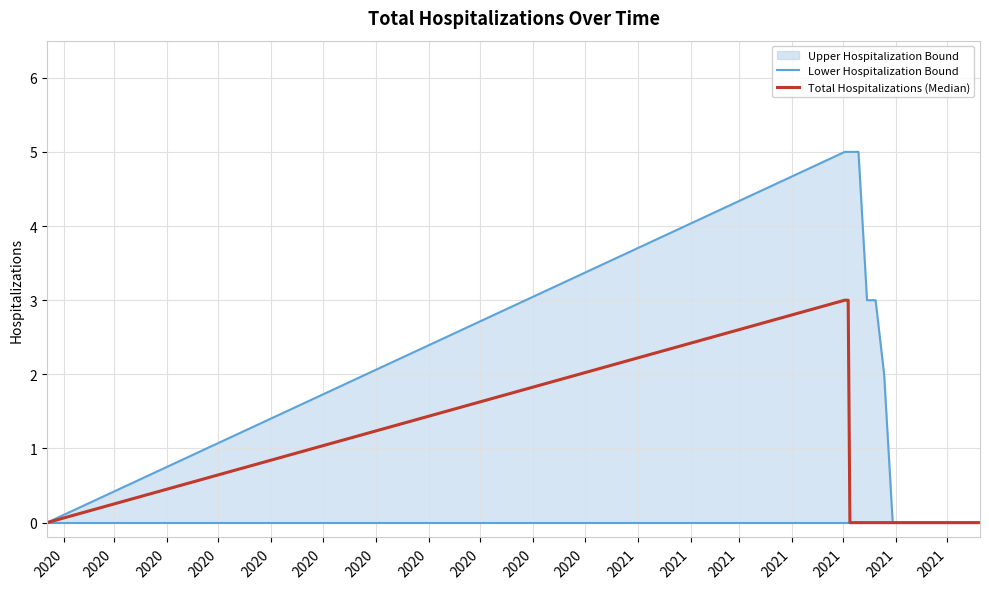

Is the value of Lower Hospitalization Bound at 2021 greater than the value of Total Hospitalizations (Median) at 2020?

No